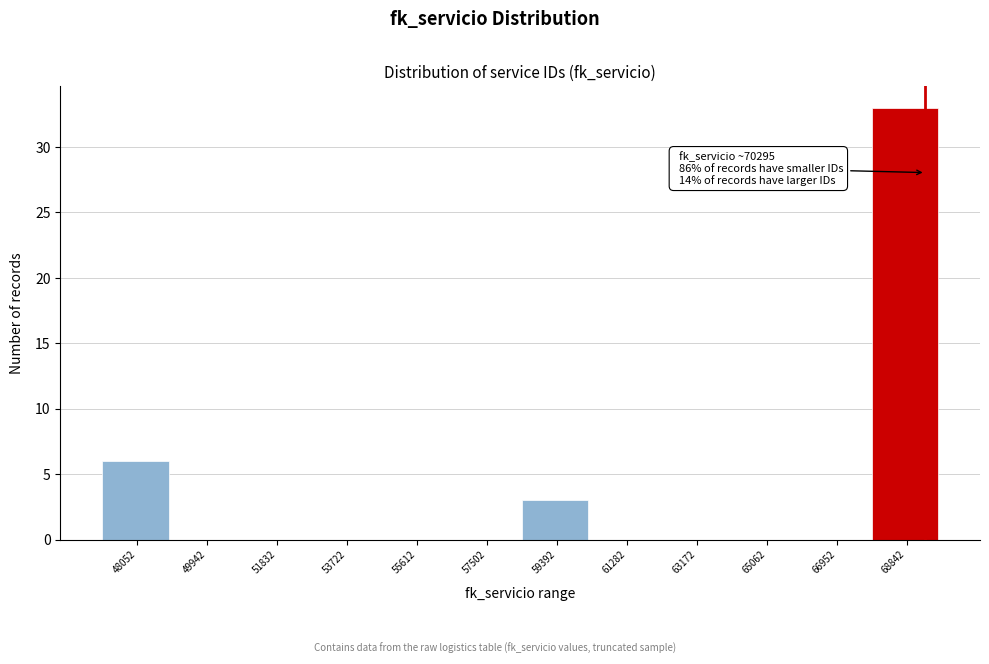

Reading right to left, what are all the values shown in this chart?

68842=33	66952=0	65062=0	63172=0	61282=0	59392=3	57502=0	55612=0	53722=0	51832=0	49942=0	48052=6